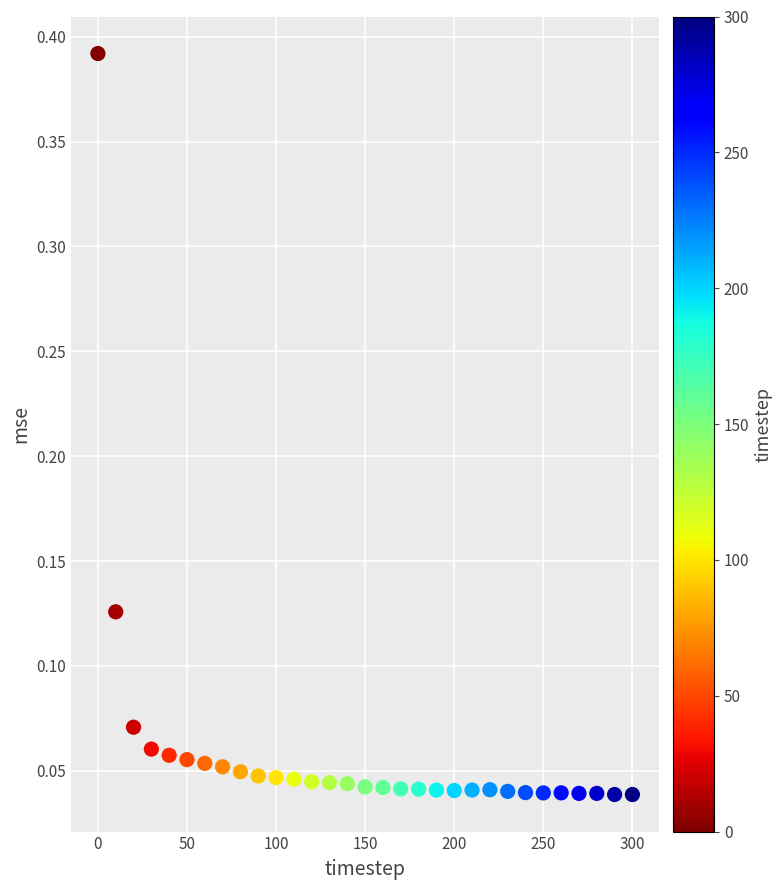

What is the range of X values (max minus min)?

300.0